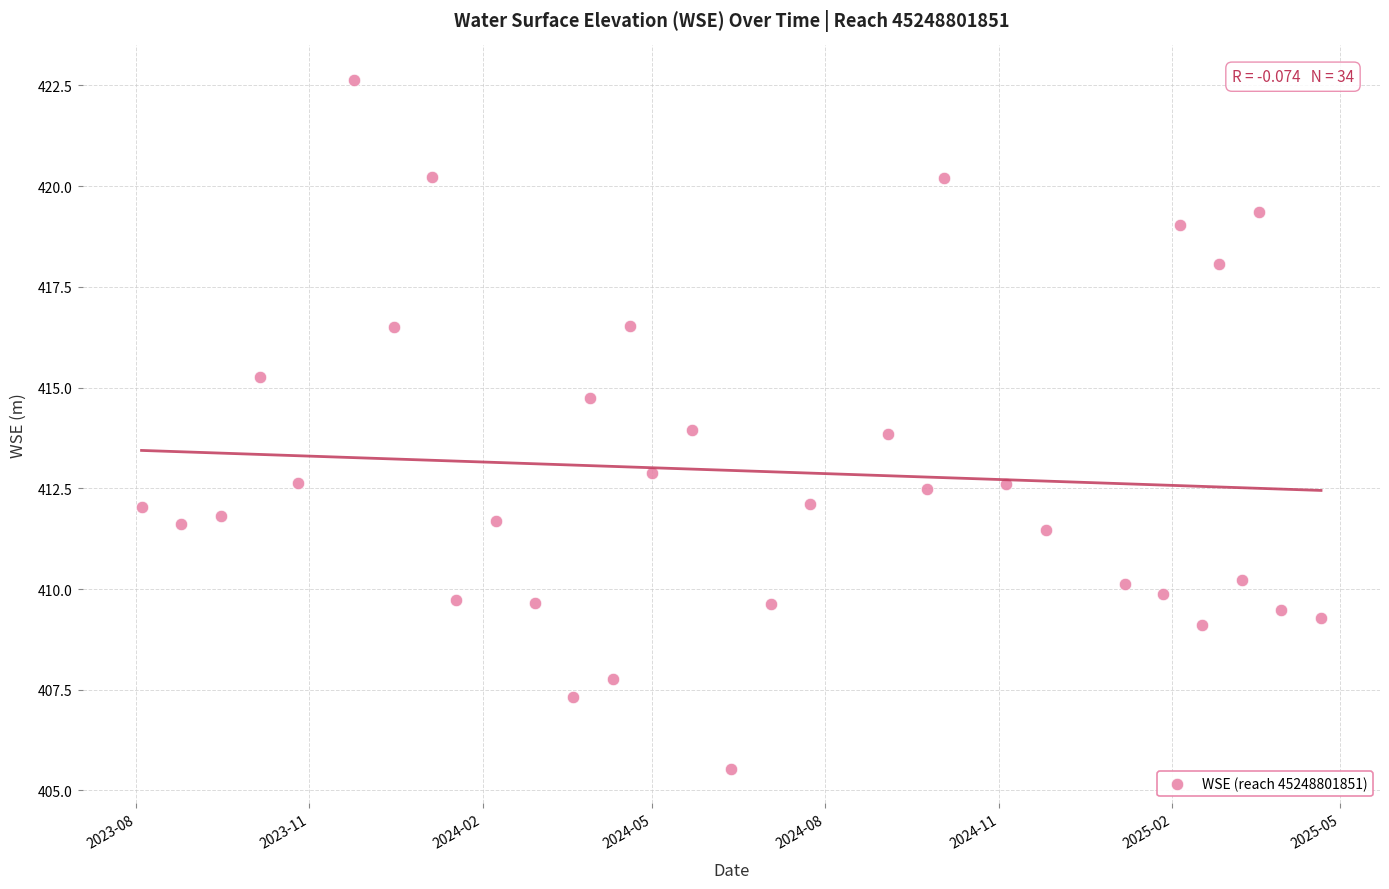

What is the range of X values (max minus min)?

626.0